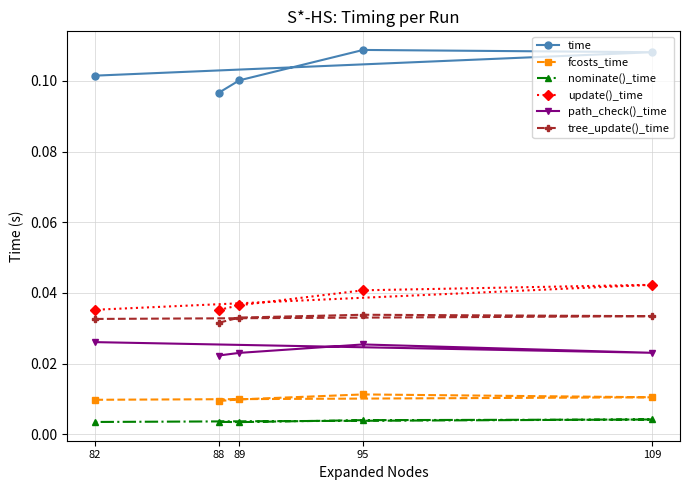

At which category is the sum across all series the highest?

95